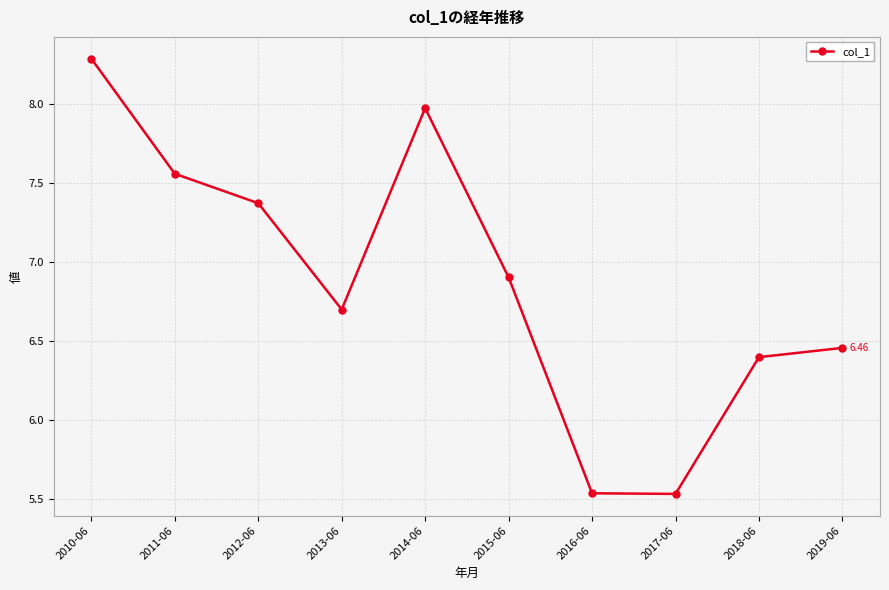

How many interior local valleys (lower than both neighbors) does the data have?

2